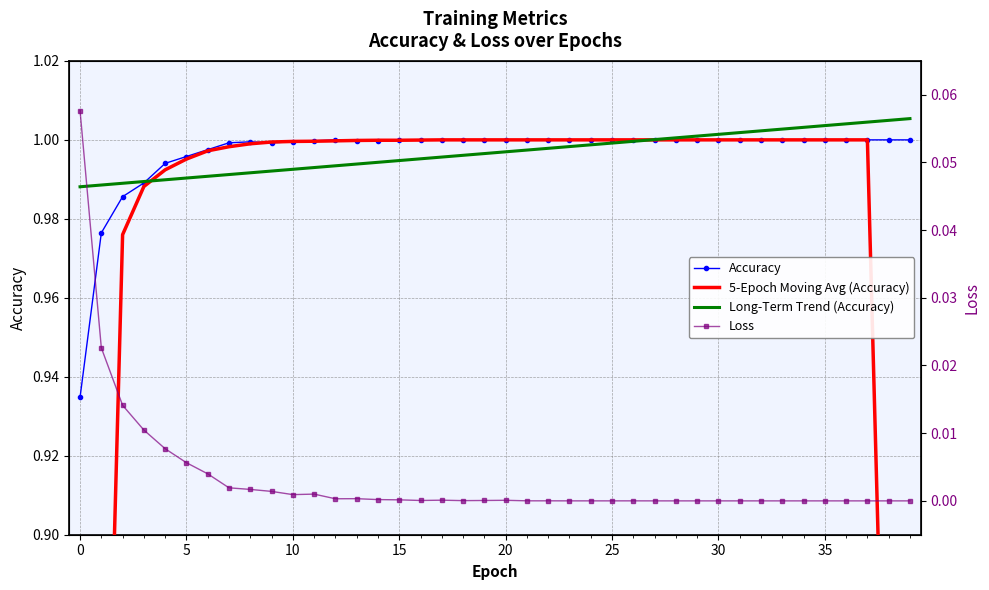

How many data points does each series have?

40